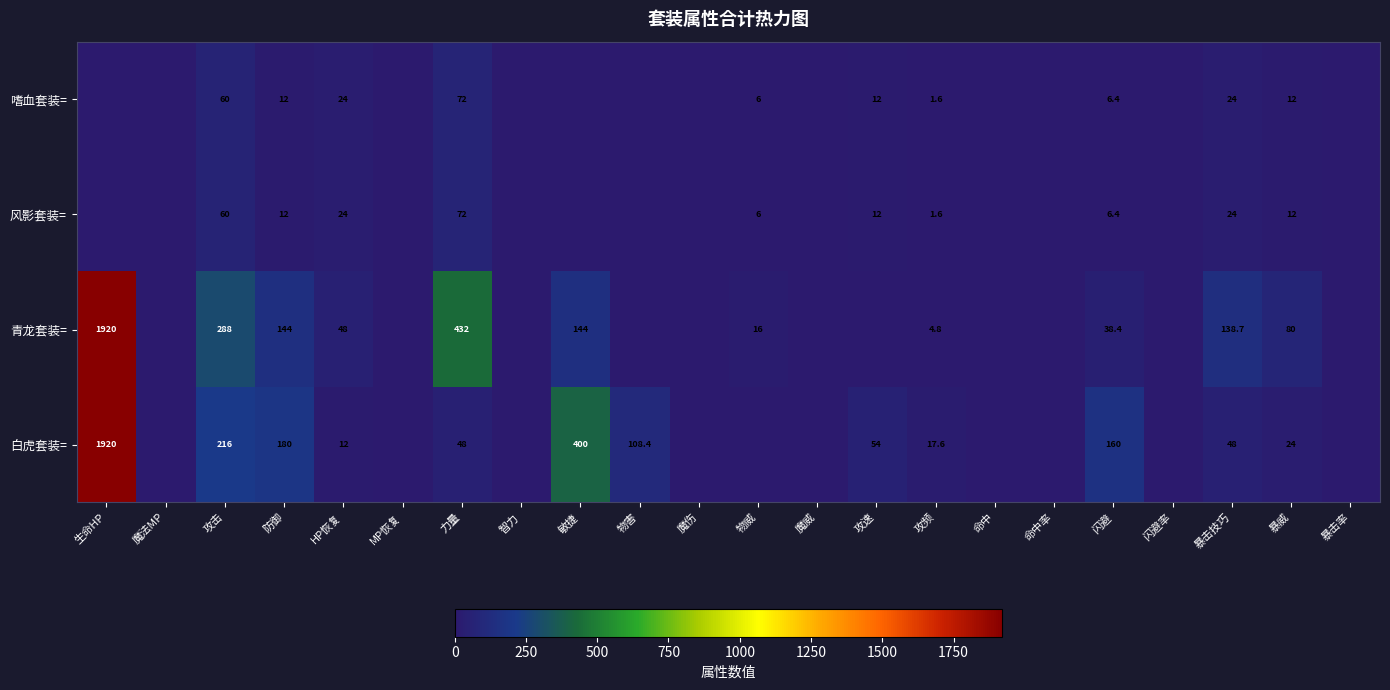

Is it true that 风影套装= equals 60.0 at 攻击?

True